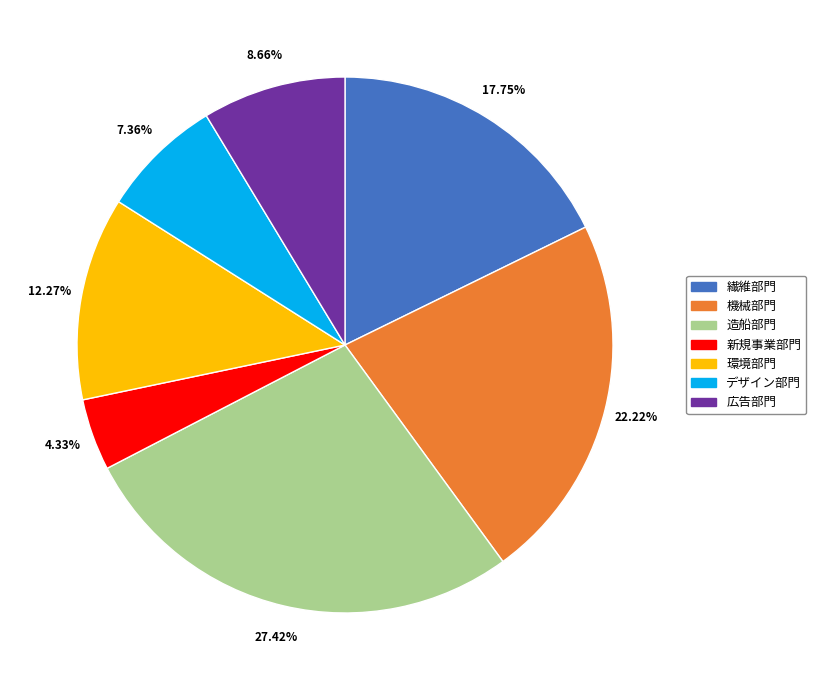

To the nearest percent, what percentage of the pie is 造船部門?

27%